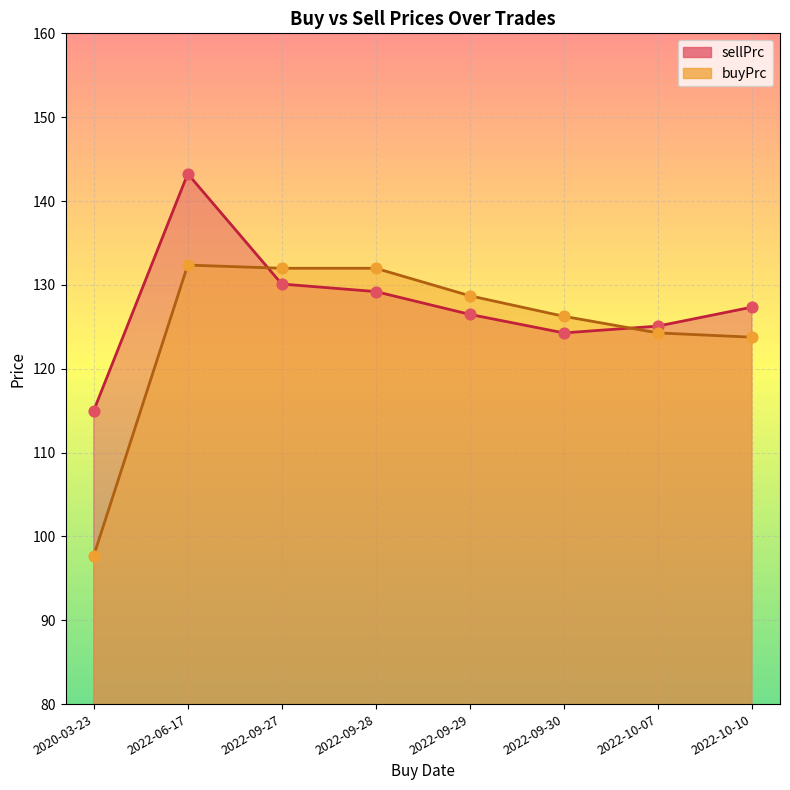

What are all the series names shown in the legend?

sellPrc, buyPrc